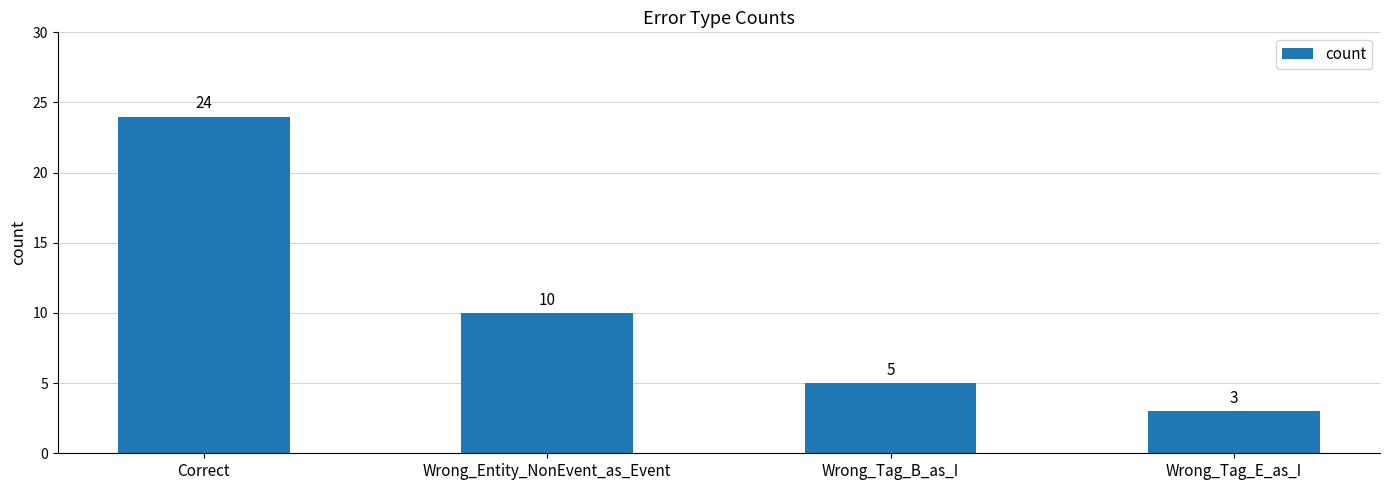

How many values are below 10?

2